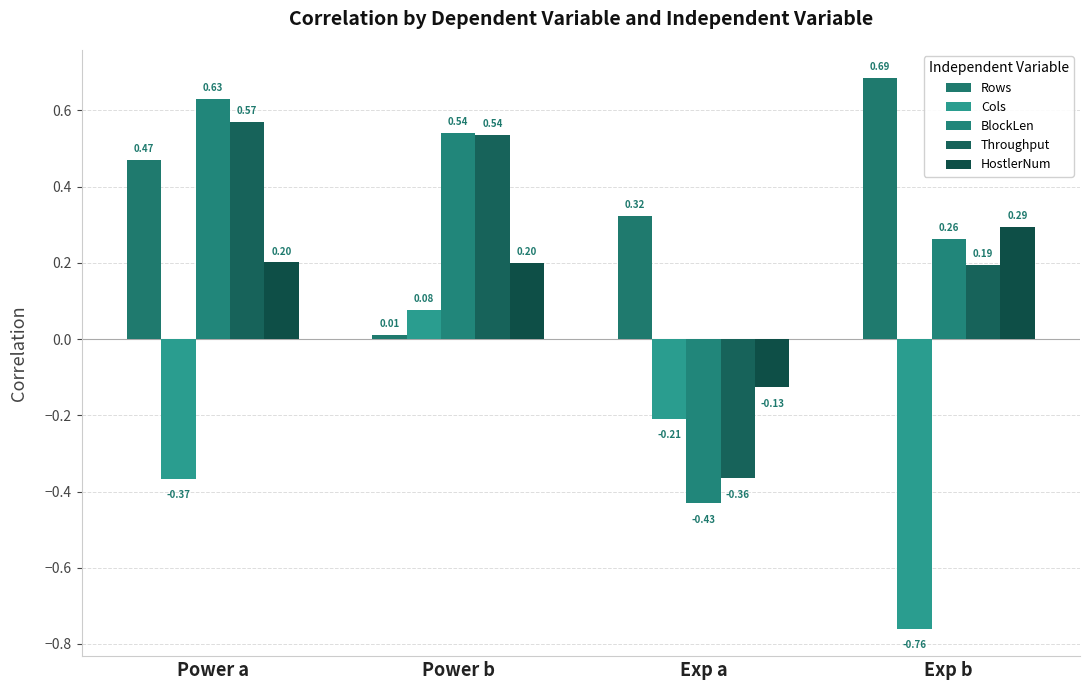

What is the label of the 3rd bar from the right?

Power b